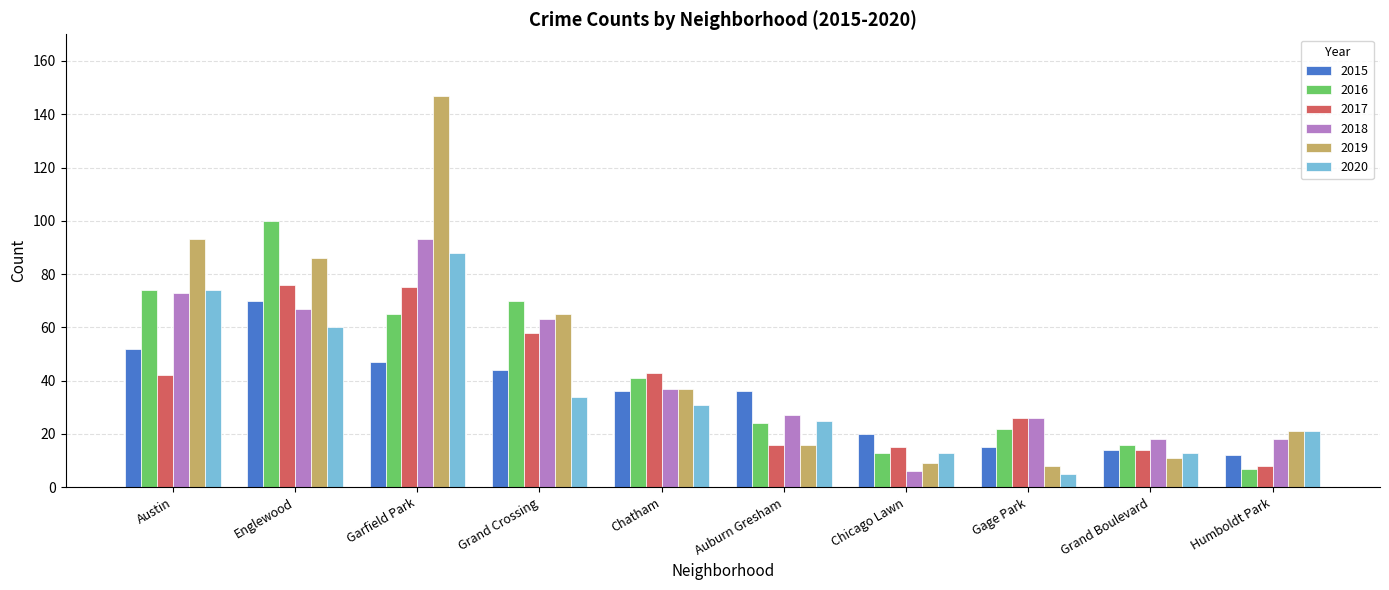

What is the label of the 5th bar from the right?

Auburn Gresham